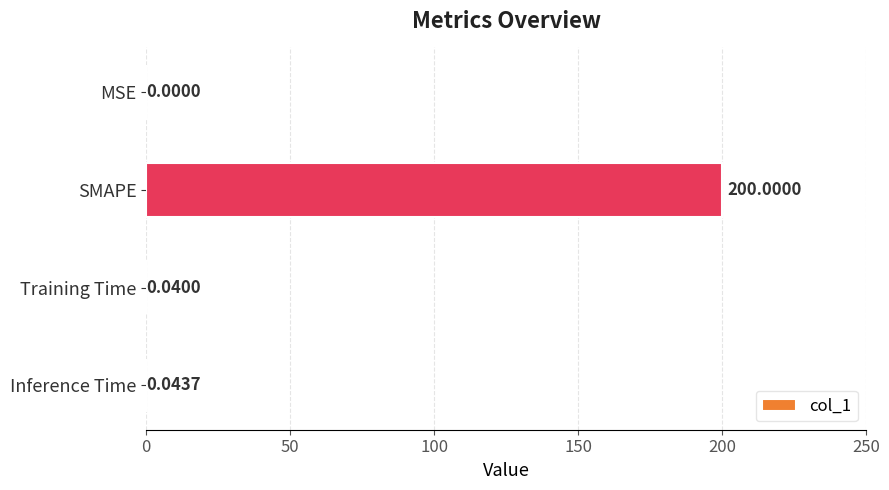

What is the sum of all values?

200.1